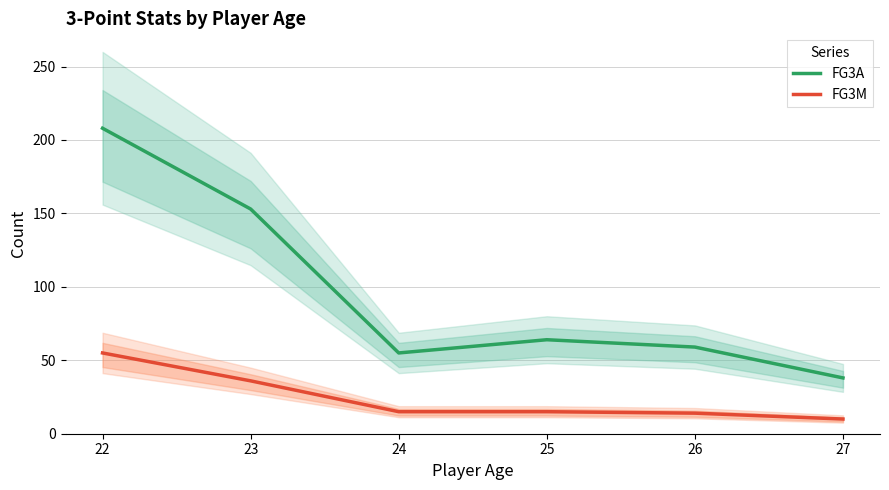

What is the sum of the FG3A values at 26 and 25?

123